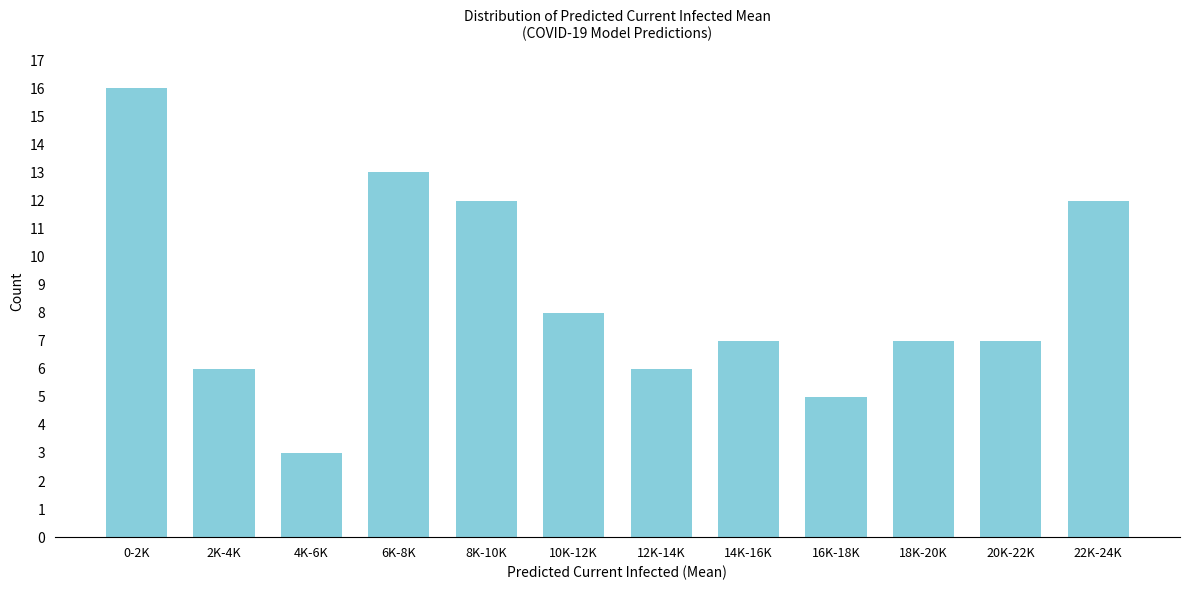

Reading left to right, what are all the values shown in this chart?

16	6	3	13	12	8	6	7	5	7	7	12